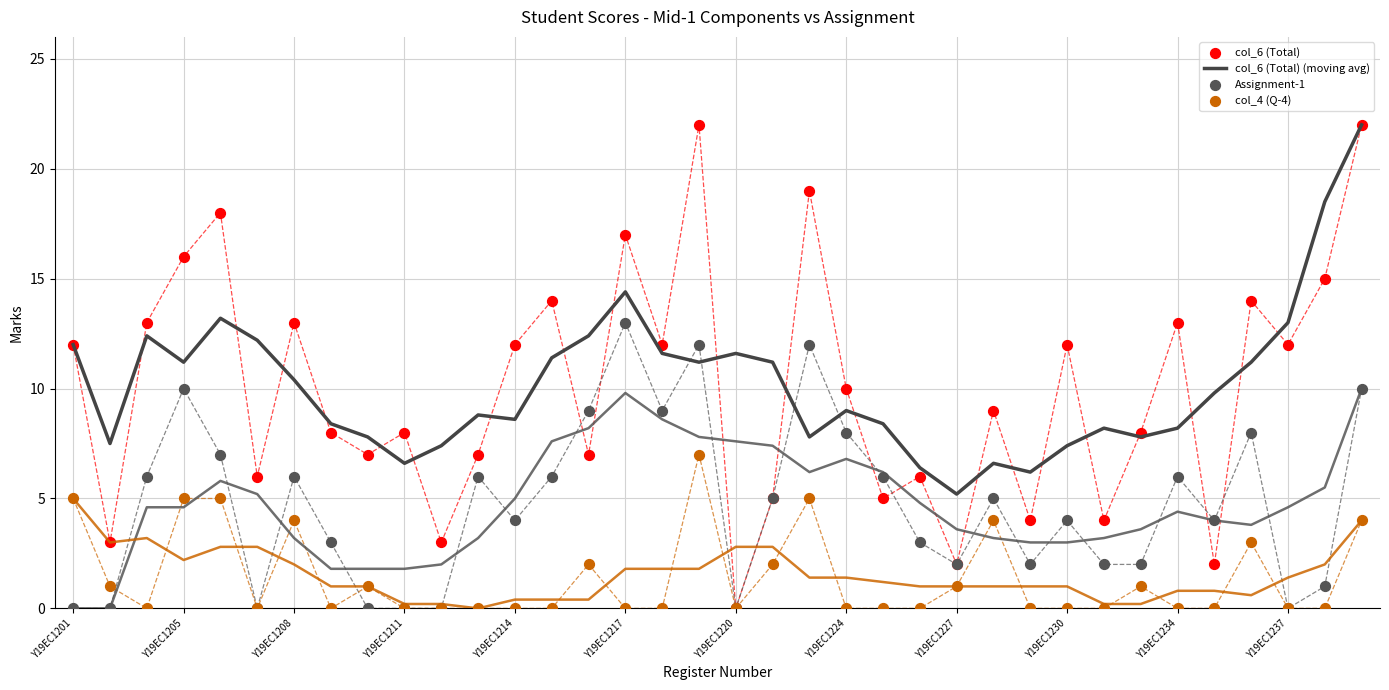

Which series contains the highest Y value?

col_6 (Total) (moving avg)